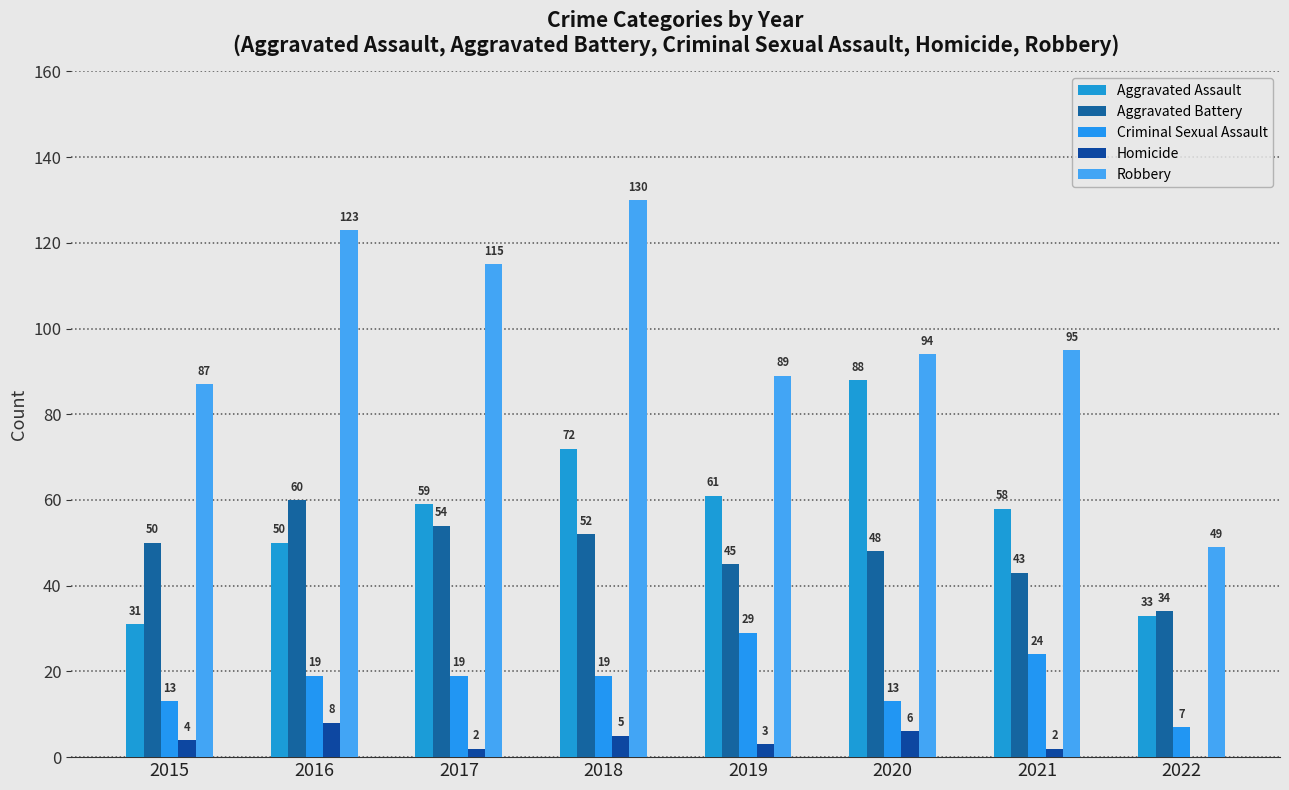

Reading right to left, extract all data points from this chart.

Aggravated Assault: 2022=33	2021=58	2020=88	2019=61	2018=72	2017=59	2016=50	2015=31
Aggravated Battery: 2022=34	2021=43	2020=48	2019=45	2018=52	2017=54	2016=60	2015=50
Criminal Sexual Assault: 2022=7	2021=24	2020=13	2019=29	2018=19	2017=19	2016=19	2015=13
Homicide: 2022=0	2021=2	2020=6	2019=3	2018=5	2017=2	2016=8	2015=4
Robbery: 2022=49	2021=95	2020=94	2019=89	2018=130	2017=115	2016=123	2015=87